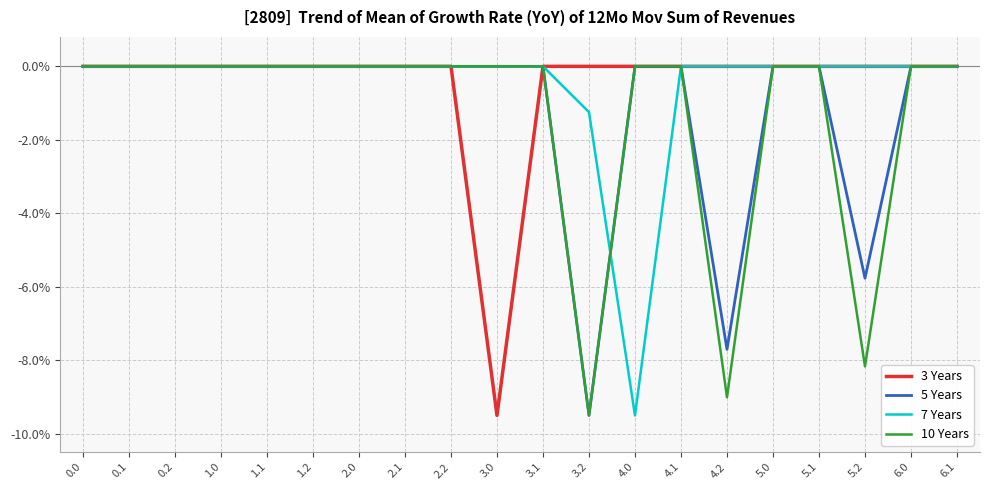

The value of 7 Years at 0.2 is -0.0. True or false?

True